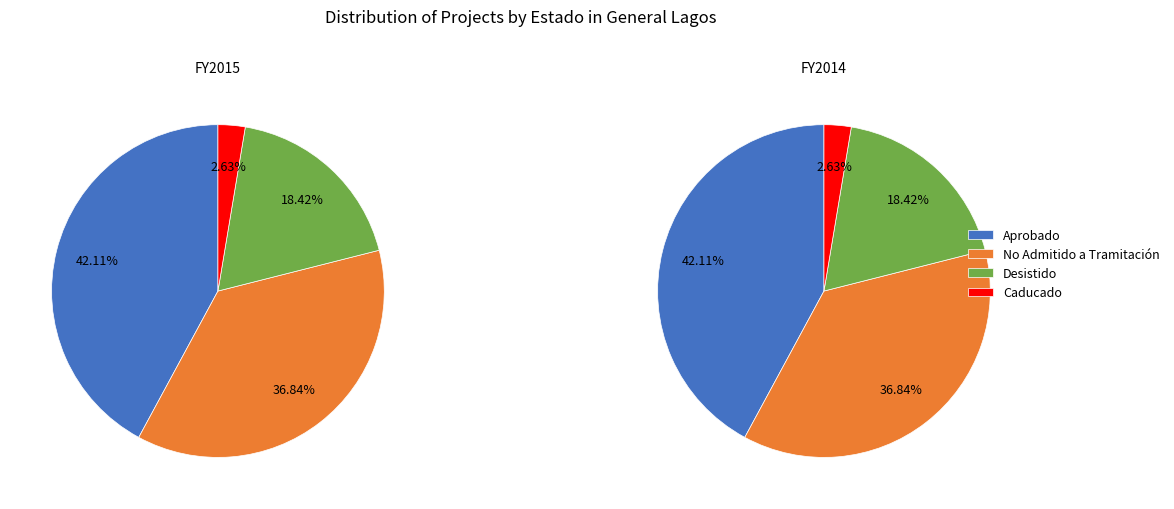

Which slice is the smallest?

Caducado